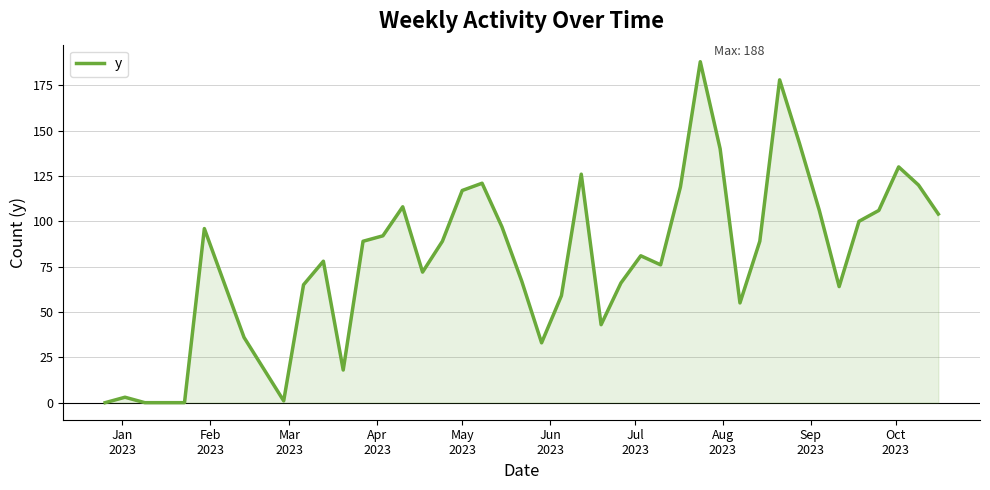

How many series are shown in this chart?

1